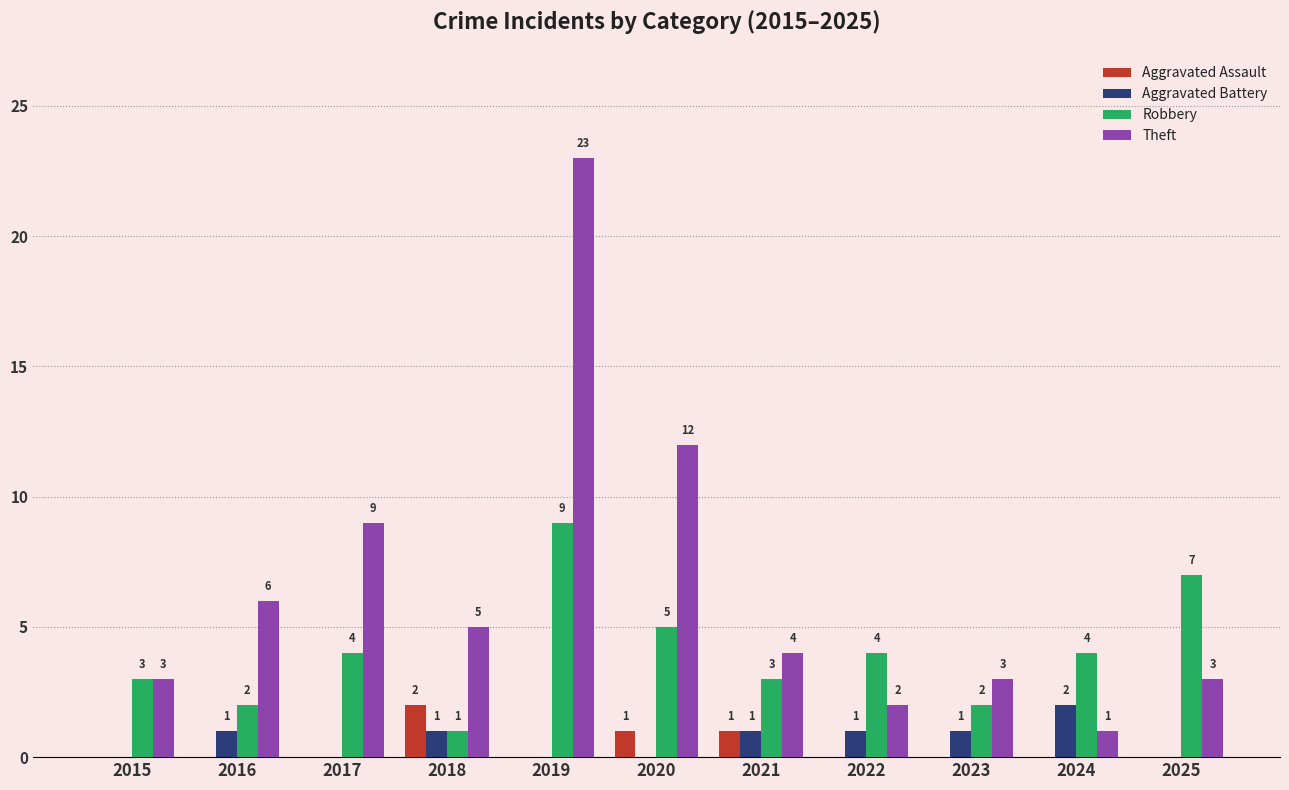

What is the maximum value shown in the chart?

23